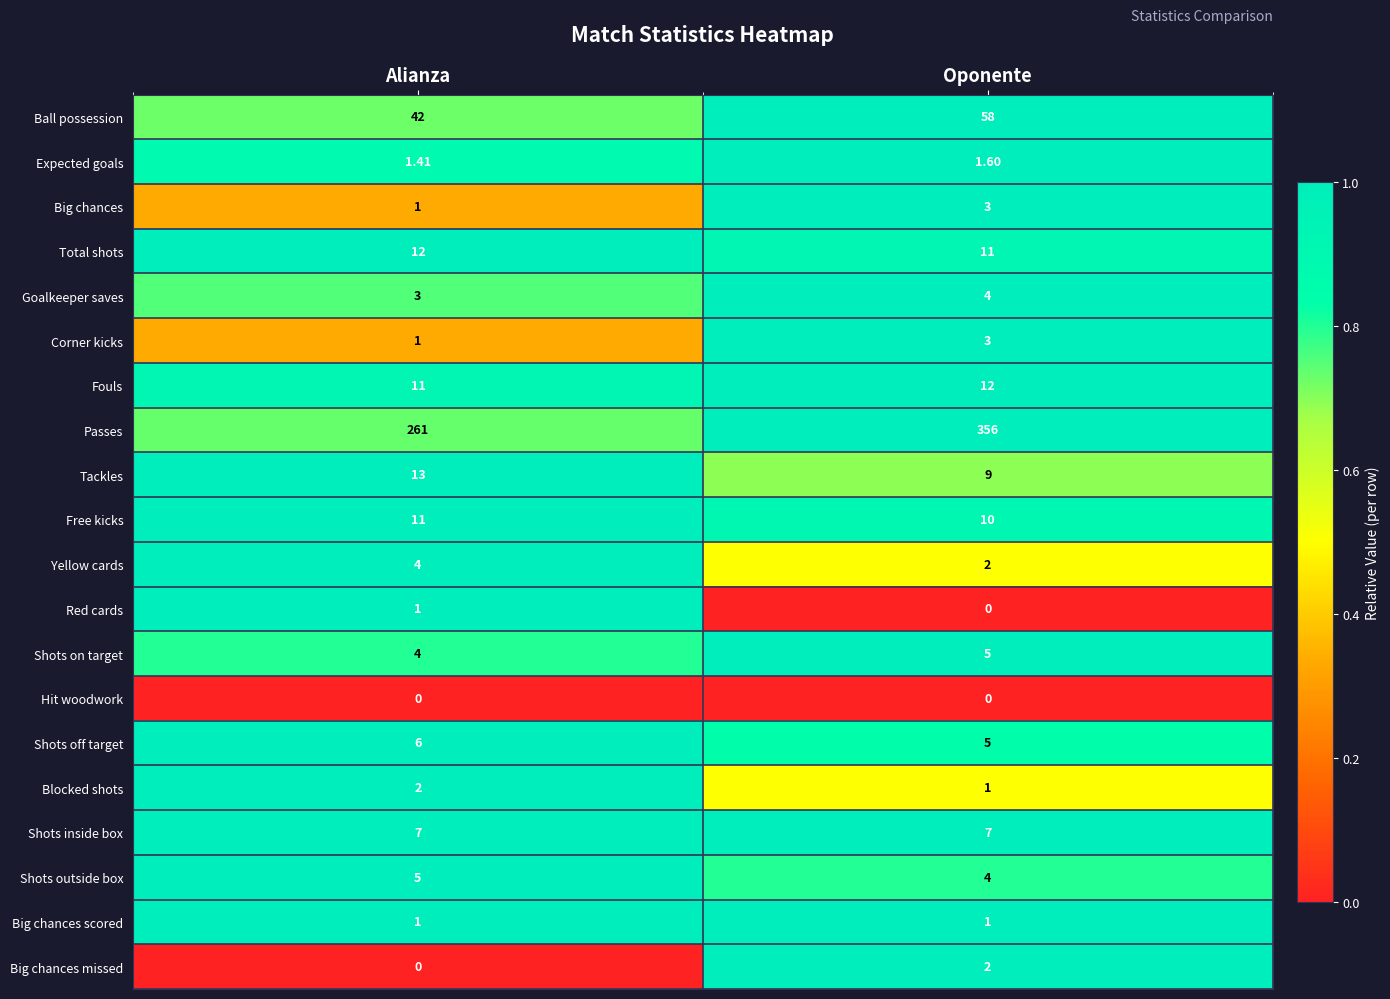

Which series has the largest total across all categories?

Passes